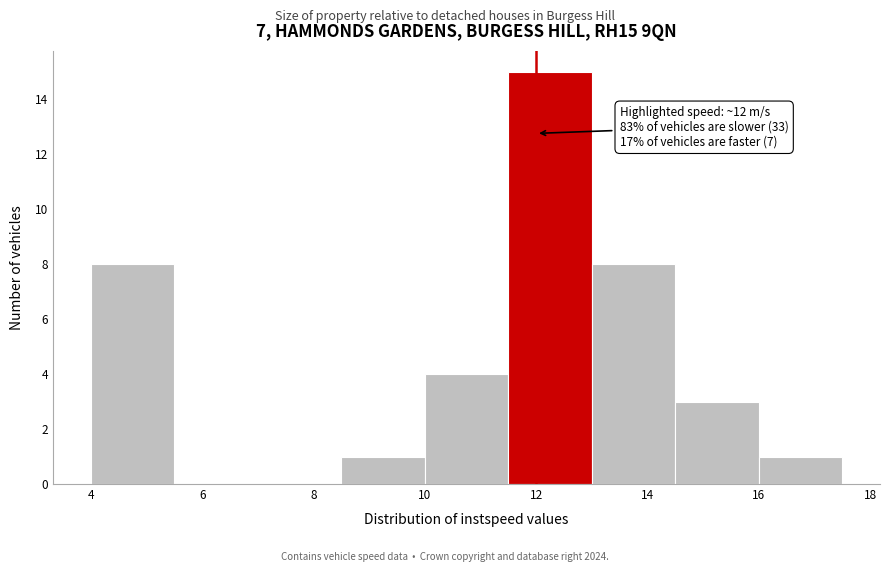

Over which range of the x-axis is the bar tallest?

11.5 to 13.0